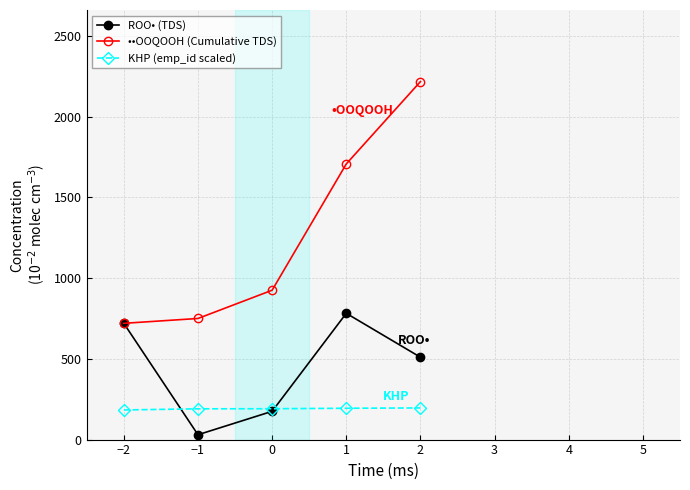

What is the spread (max minus min) of values at 0?

750.0